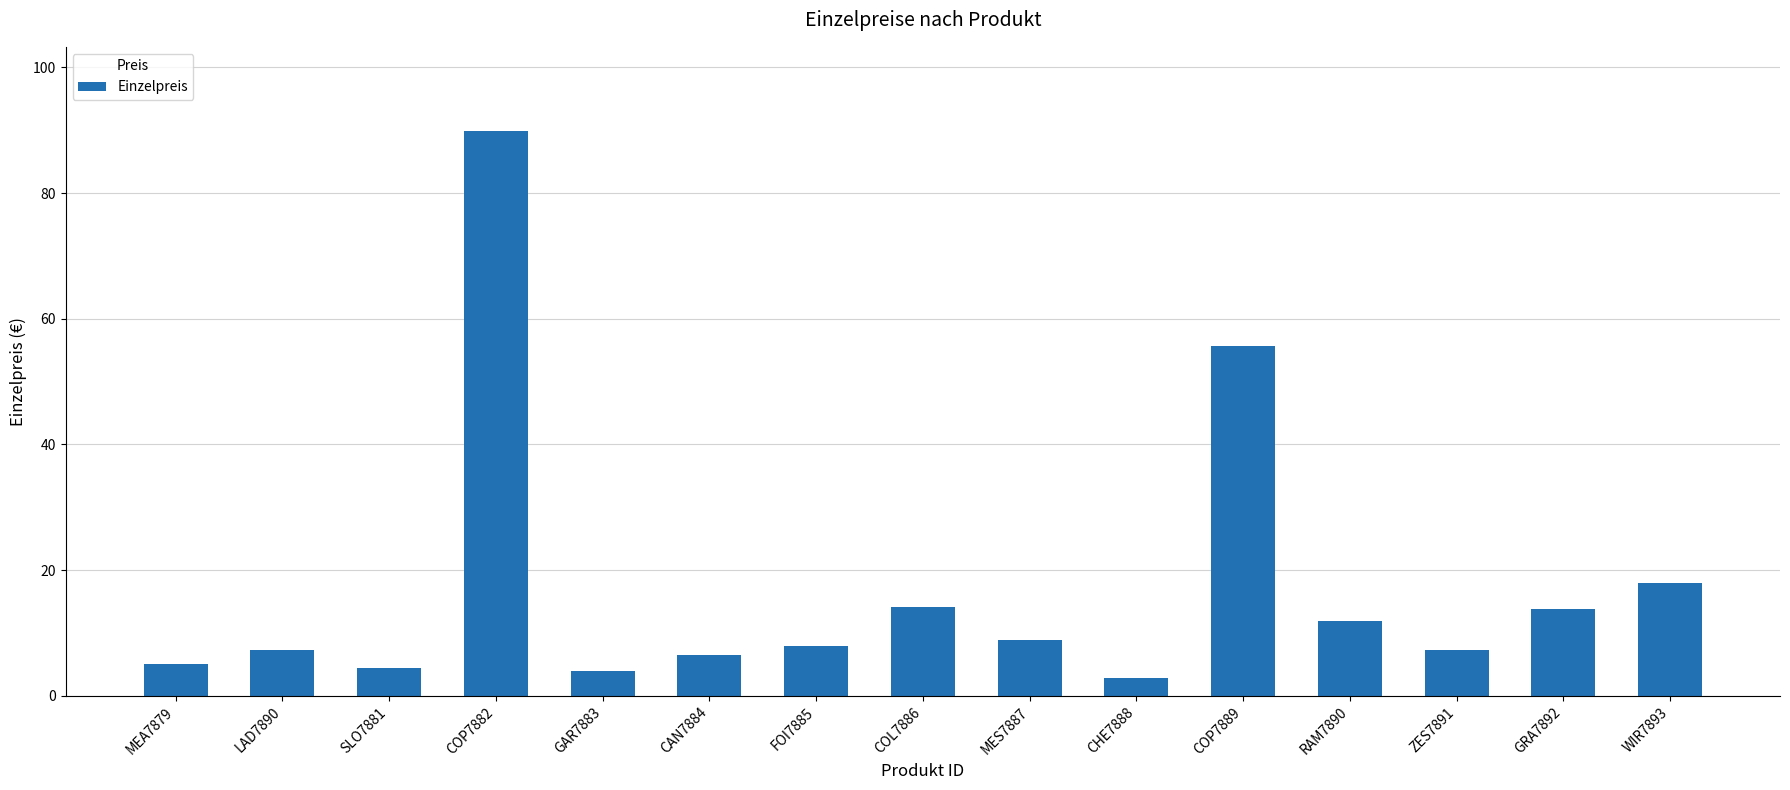

Which label corresponds to the largest value in the chart?

COP7882